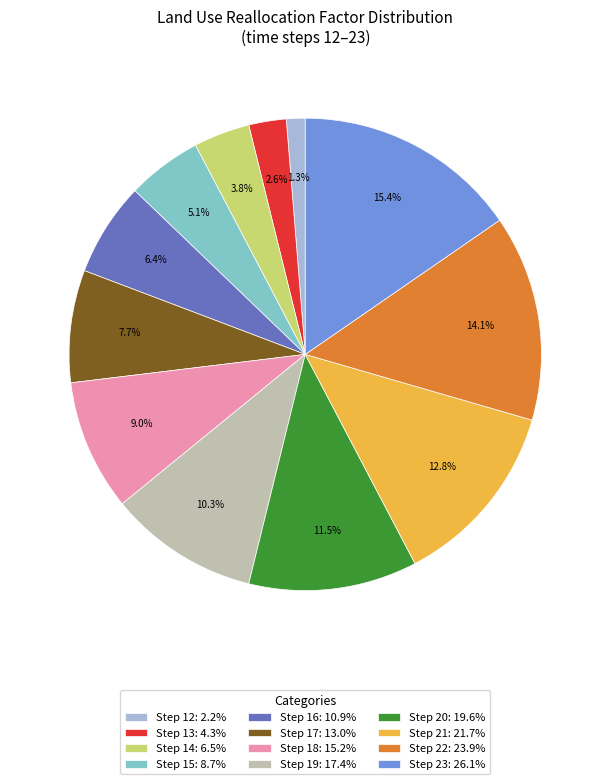

How many segments does this pie chart have?

12